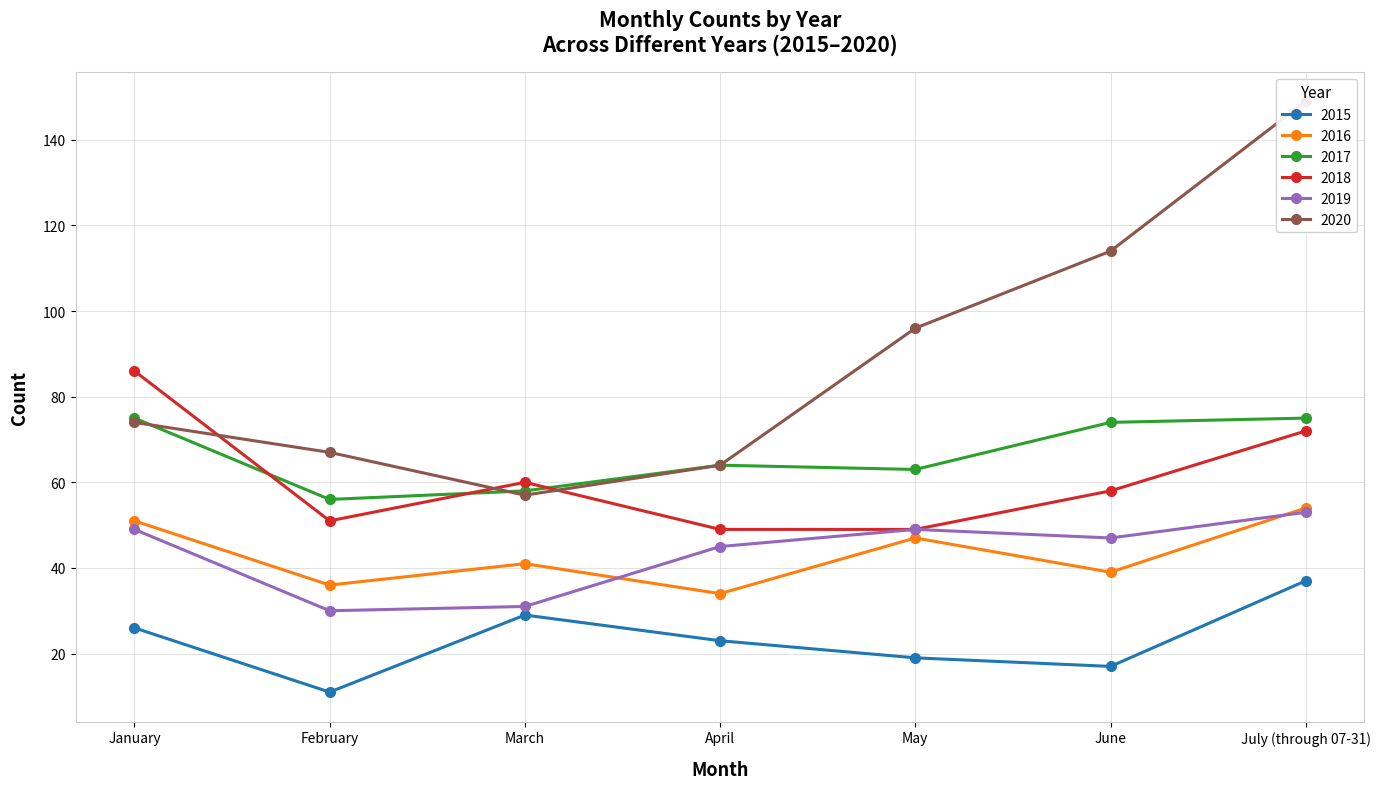

How many values in the 2015 series are below 23?

3